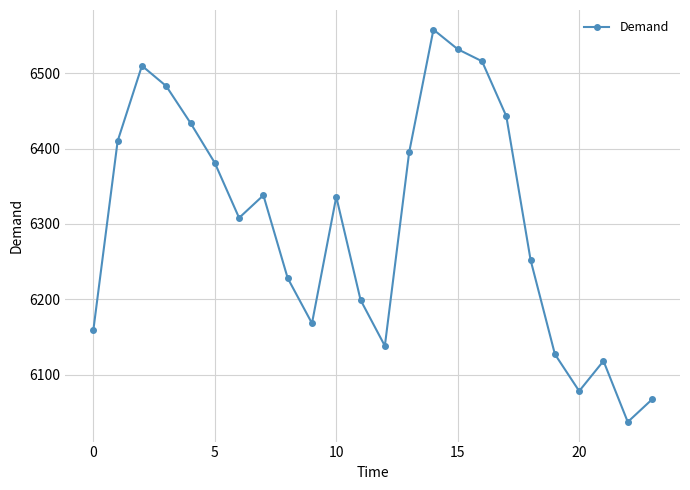

True or false: the data has more than 2 interior local peaks.

True